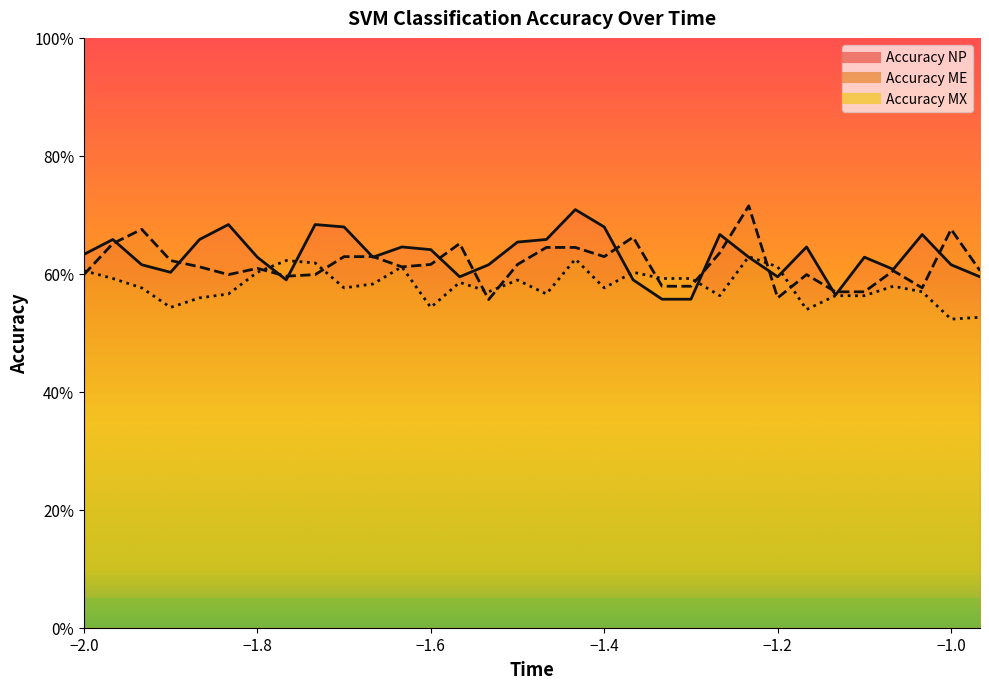

Where is the first local minimum for Accuracy ME?

-1.83333